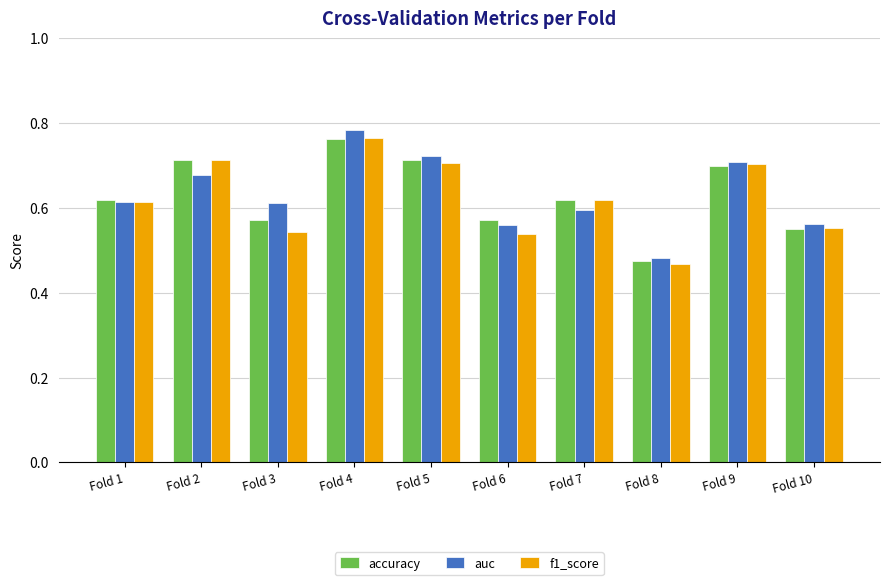

The value of auc at Fold 7 is 0.4. True or false?

False